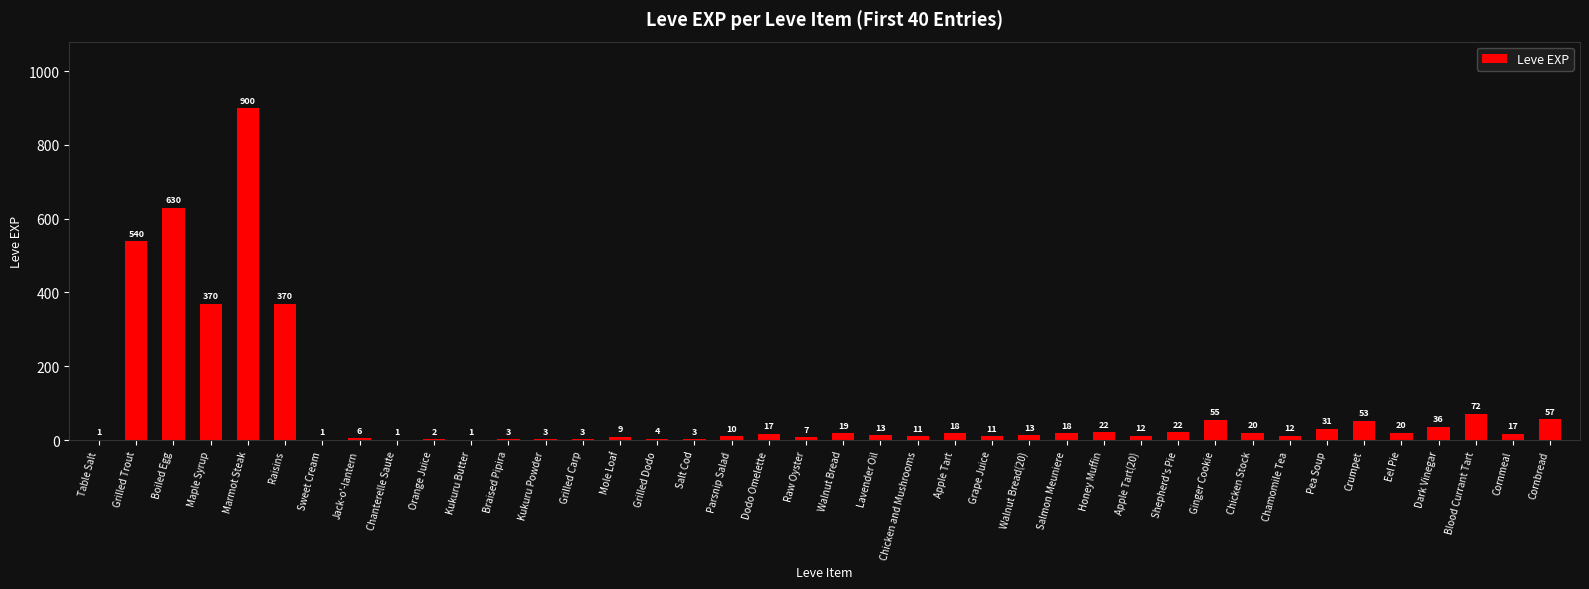

Is it true that the value at Table Salt is 1?

True